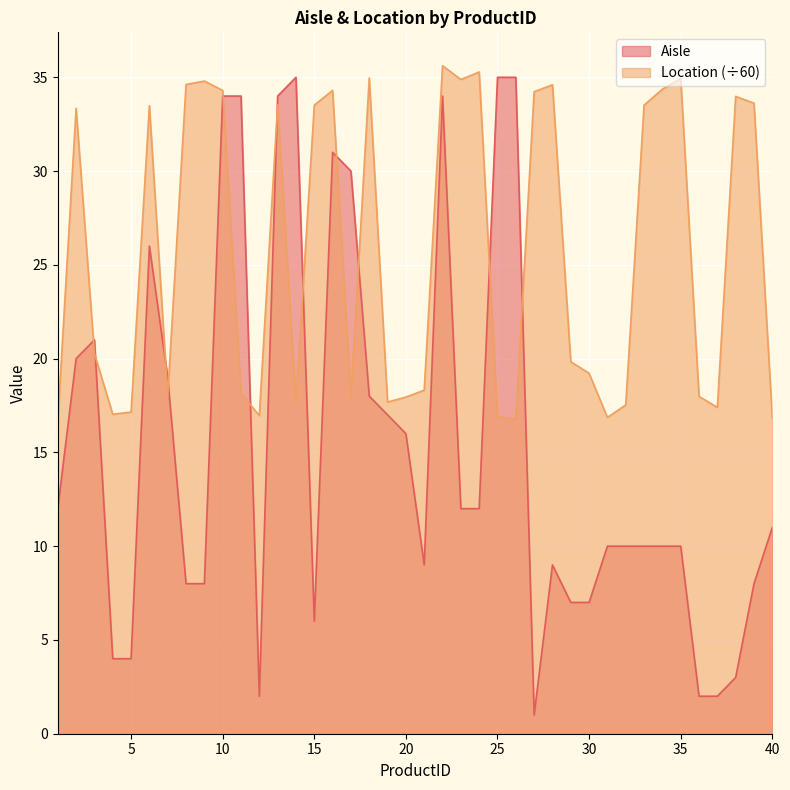

What is the difference between the maximum and minimum values in the Aisle series?

34.0